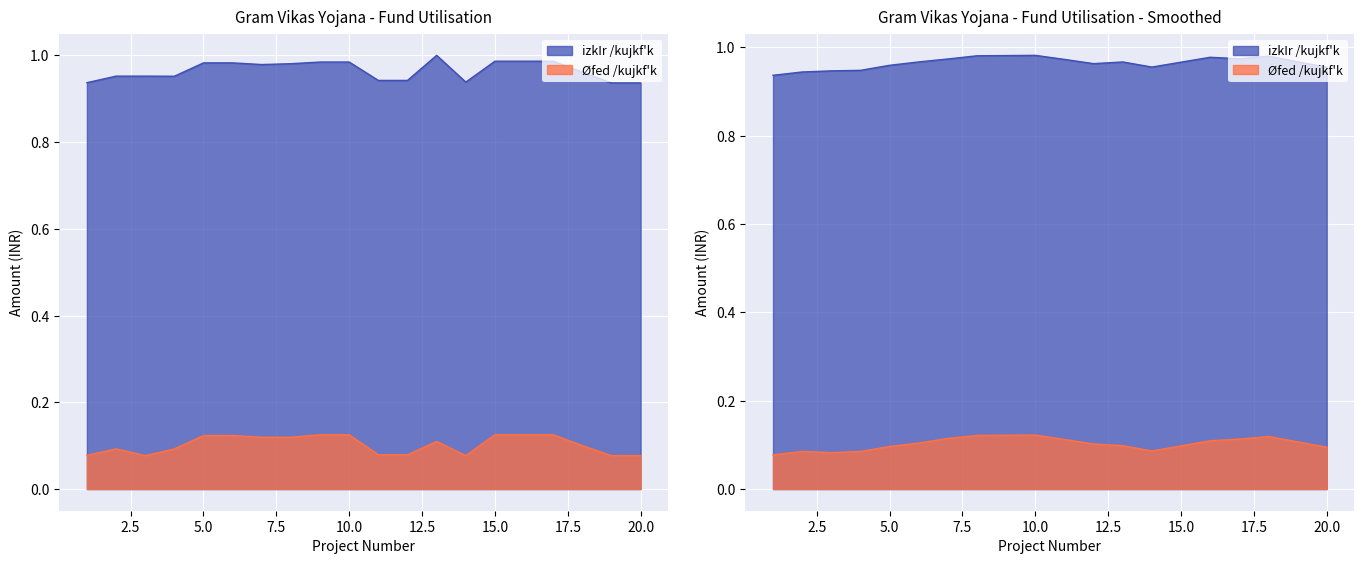

Count the number of data series in this chart.

2